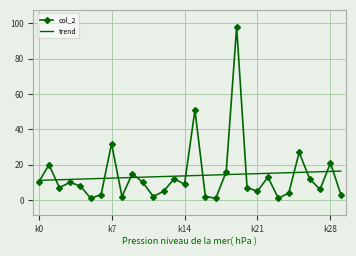

What is the maximum value shown in the chart?

98.0